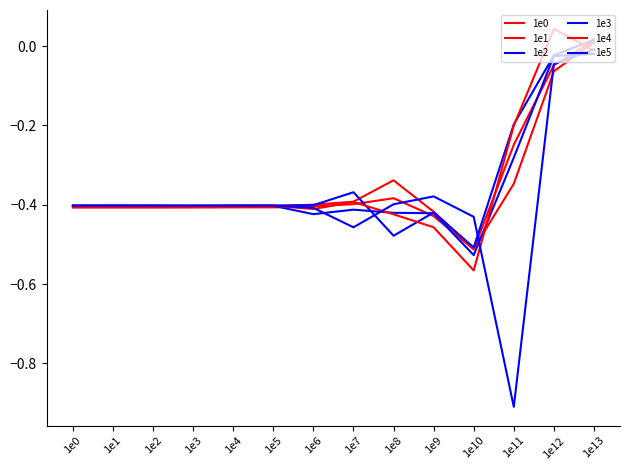

True or false: 1e2 has a value of -0.0 at 1e12.

True